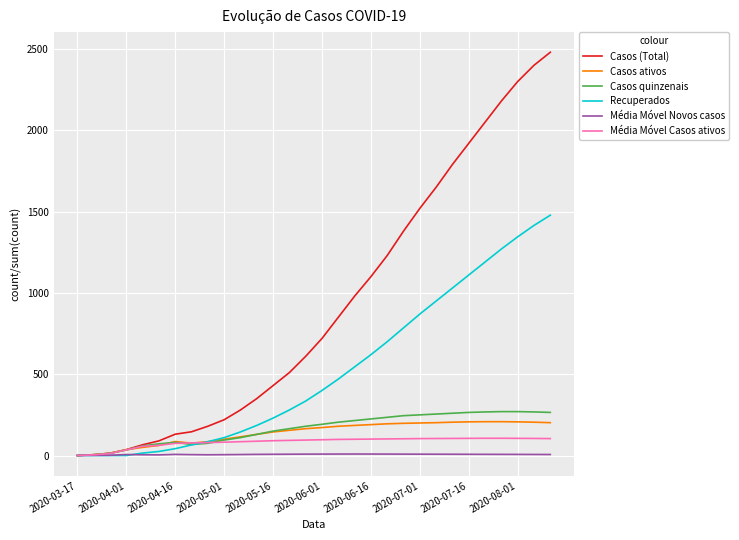

What is the highest value of the Casos quinzenais series?

270.0